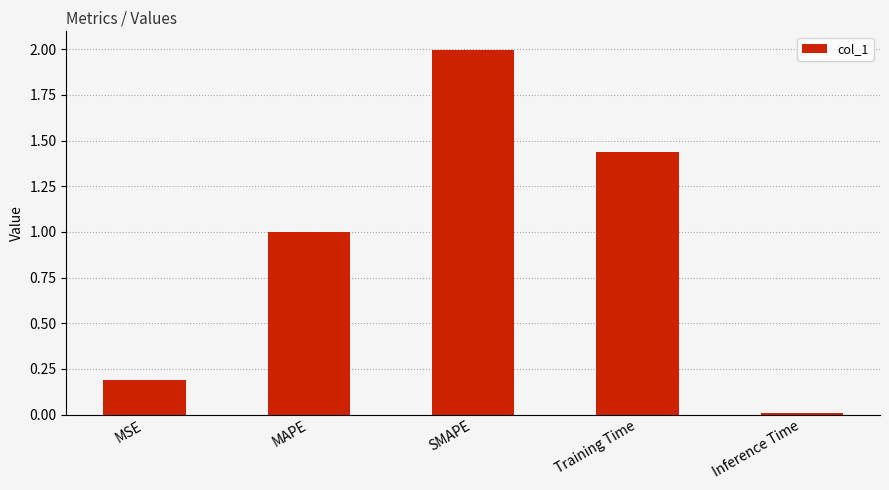

How many categories are shown in the chart?

5